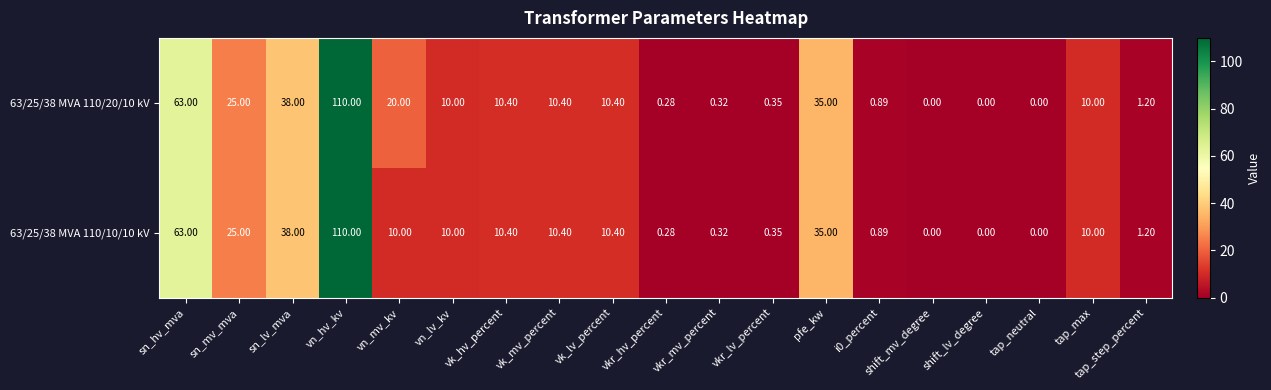

At which category is the sum across all series the highest?

vn_hv_kv